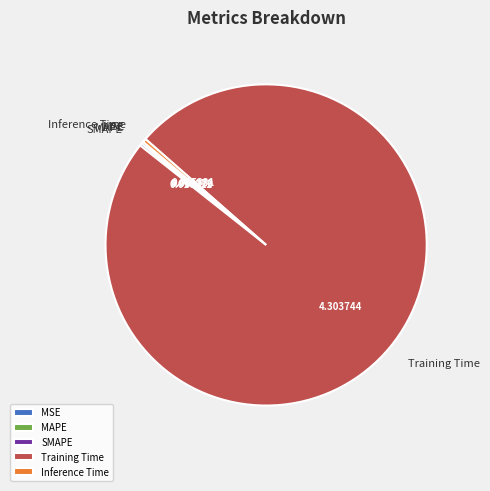

Which slice represents more than half of the pie?

Training Time